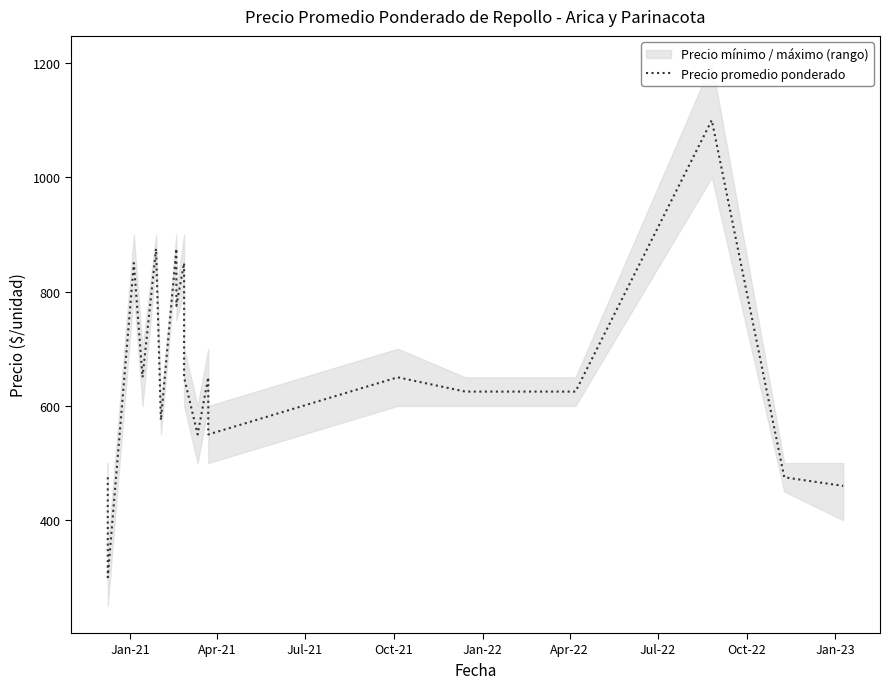

What is the label of the 8th point from the left?

Oct-22